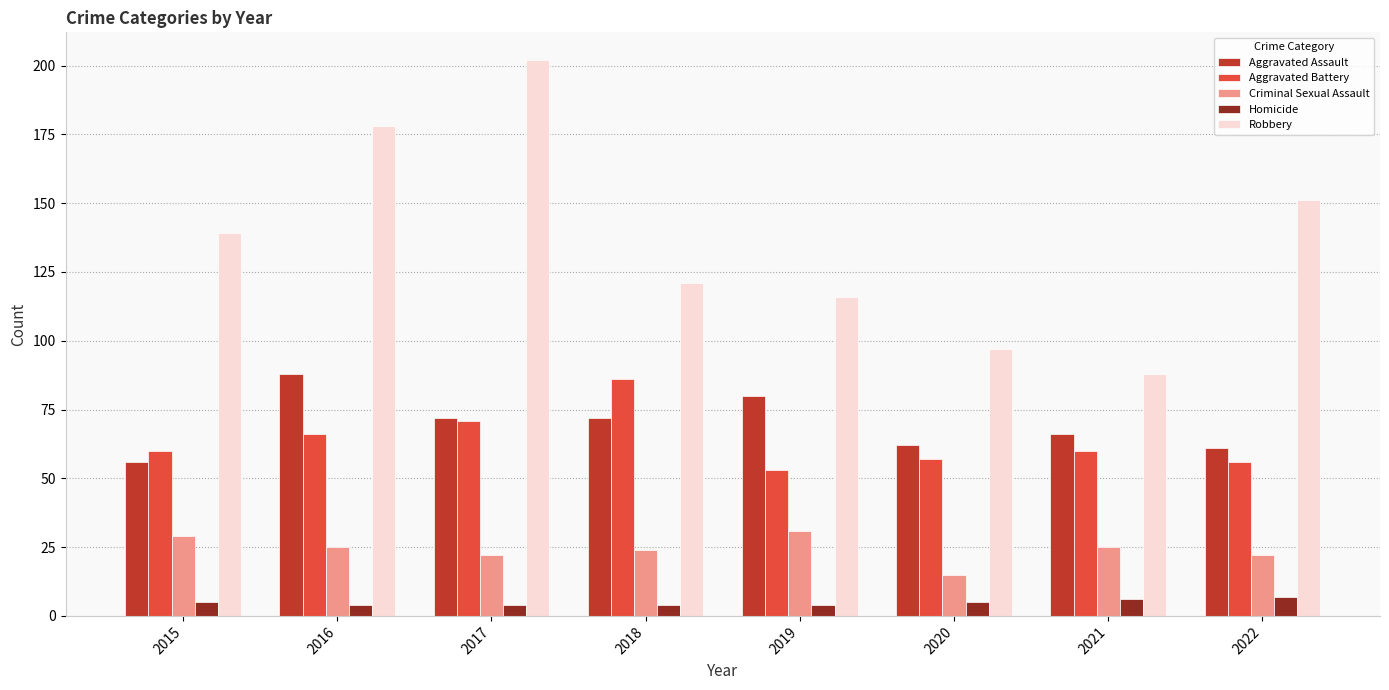

The Aggravated Assault series shows 62 at 2020. True or false?

True